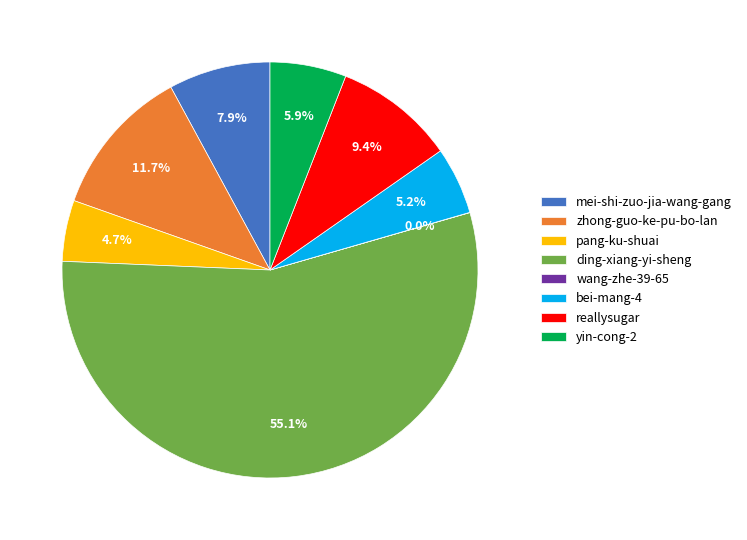

To the nearest percent, what percentage of the pie is bei-mang-4?

5%